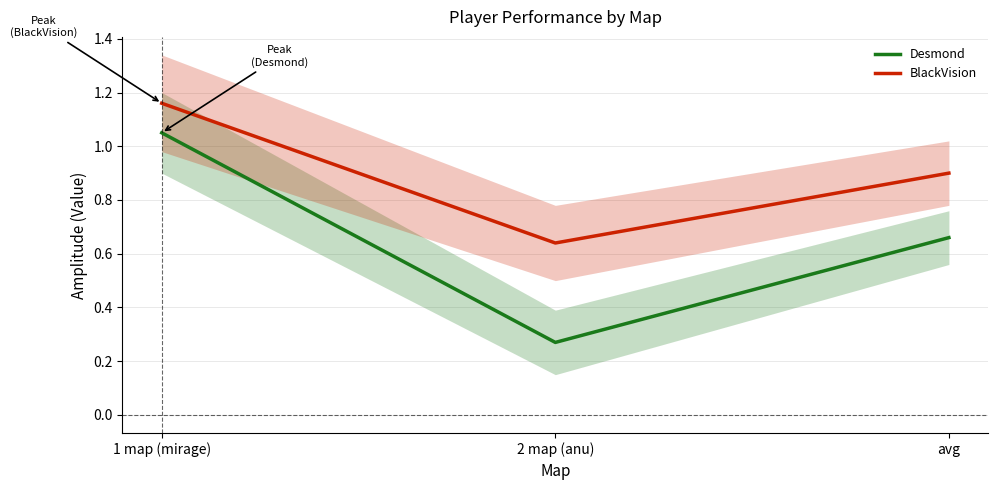

How many data points does each series have?

3